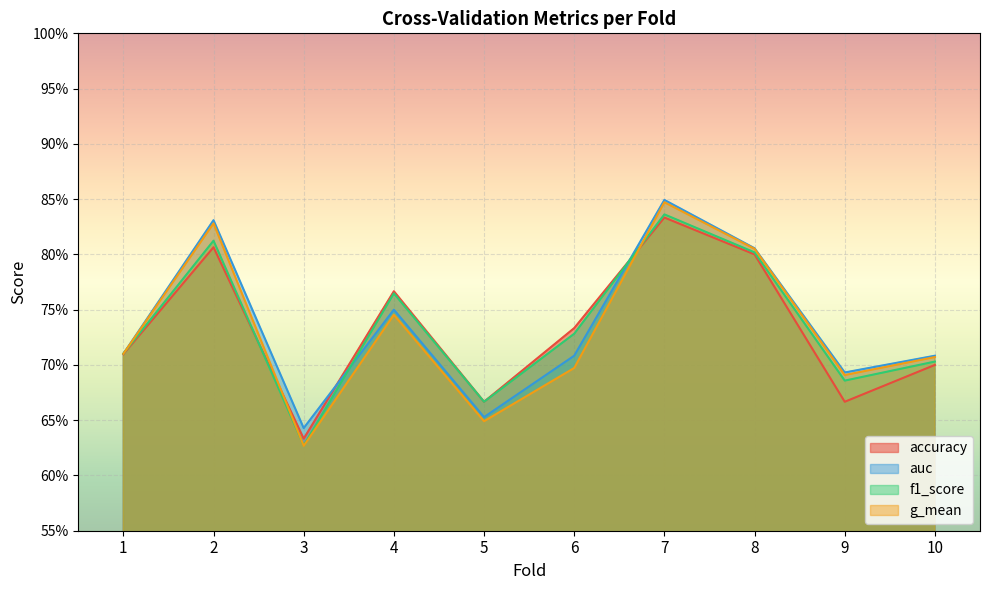

At 4, list the series in order from smallest to largest.

g_mean, auc, f1_score, accuracy